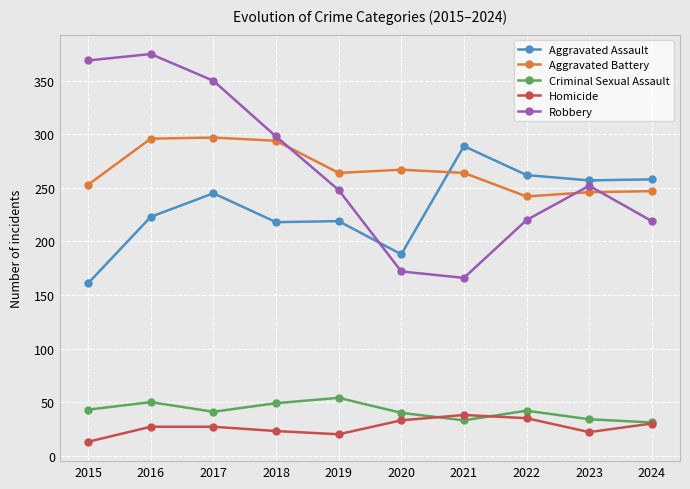

What is the value of the Robbery point at the 10th from the left?

219